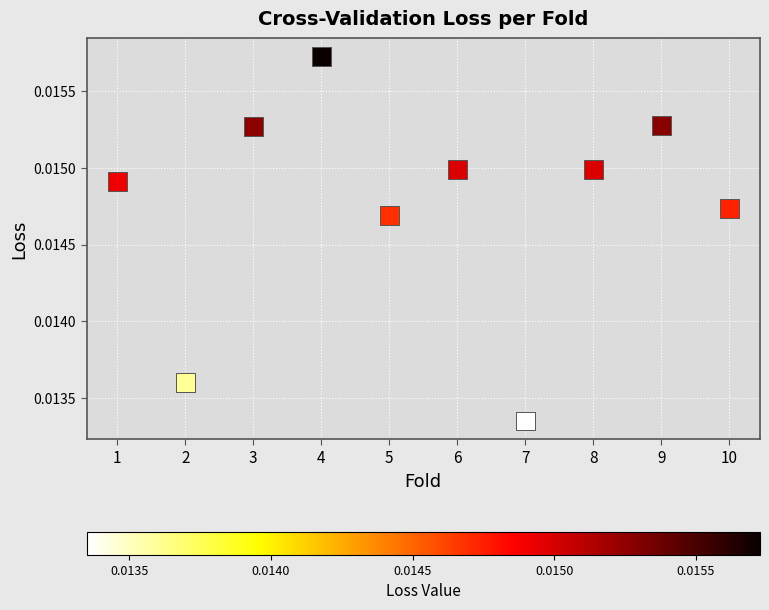

What is the range of X values (max minus min)?

9.0